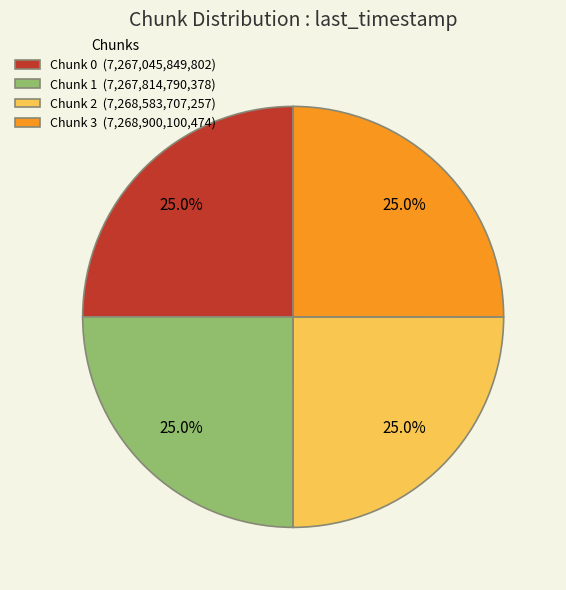

What is the ratio of the value at Chunk 2 (7,268,583,707,257) to the value at Chunk 0 (7,267,045,849,802)?

1.0